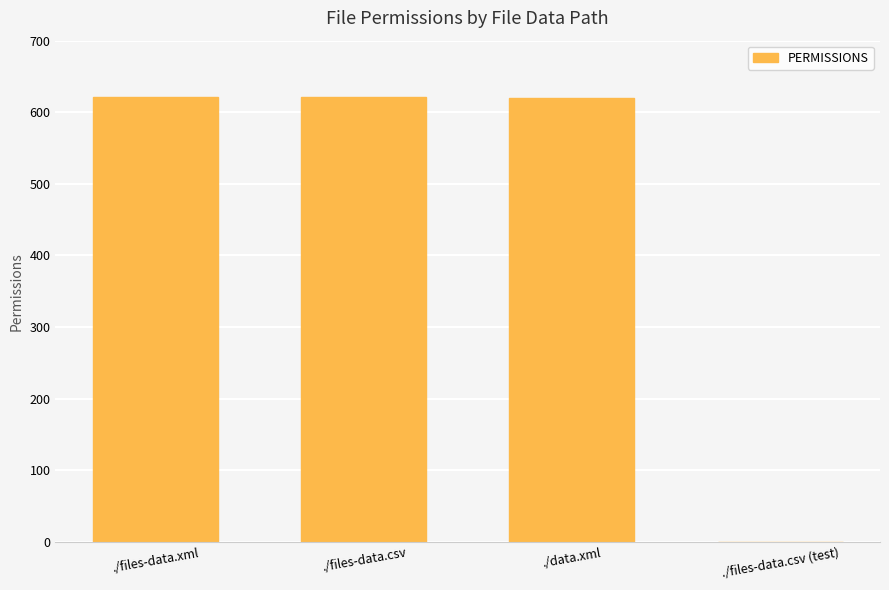

The chart shows a value of 930 at ./files-data.xml. True or false?

False